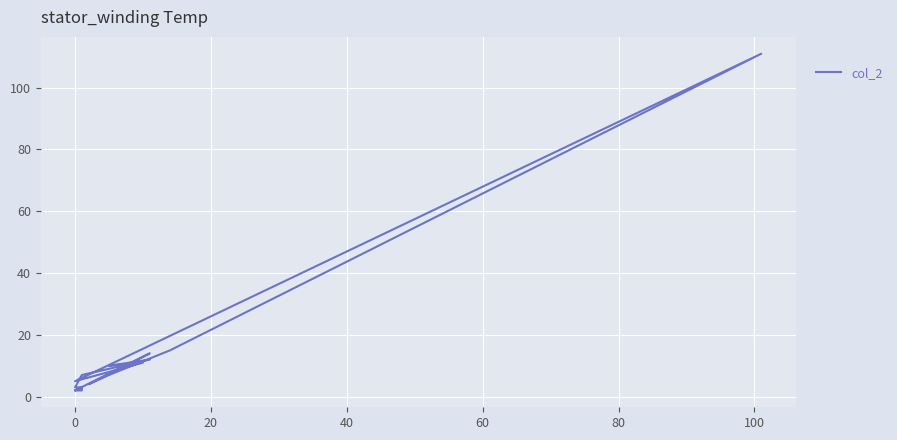

What is the sum of all values?

217